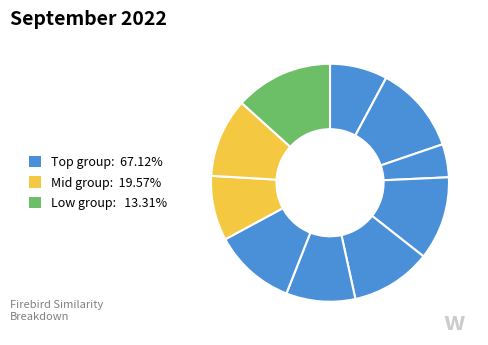

How many segments does this pie chart have?

10